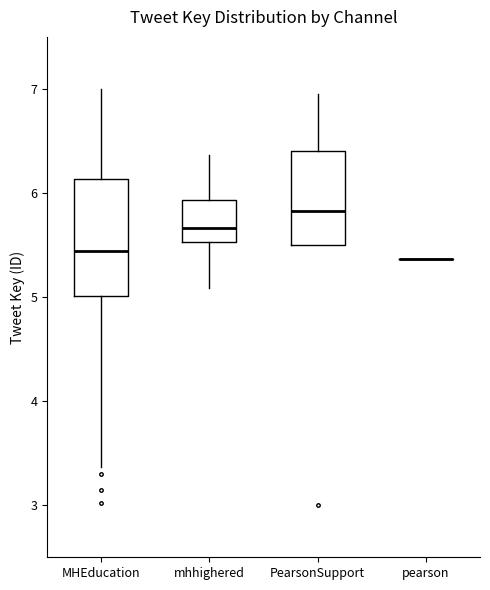

Where is the lower edge of the box for MHEducation on the y-axis? The values are not printed on the chart, so give them approximately, as read against the axis.

5.0